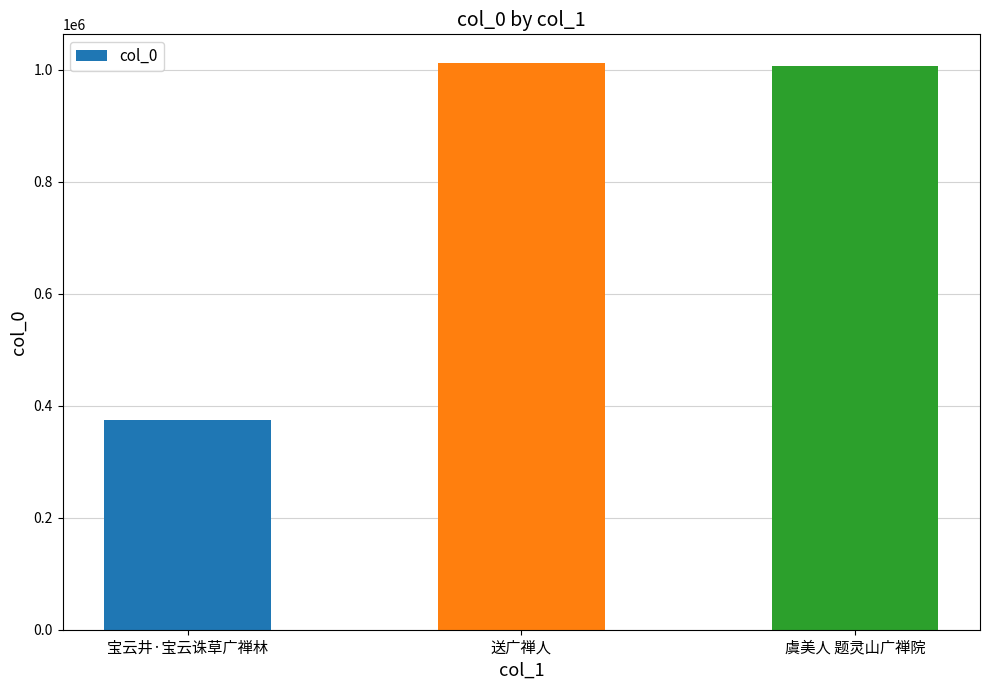

What is the label of the 2nd bar from the right?

送广禅人